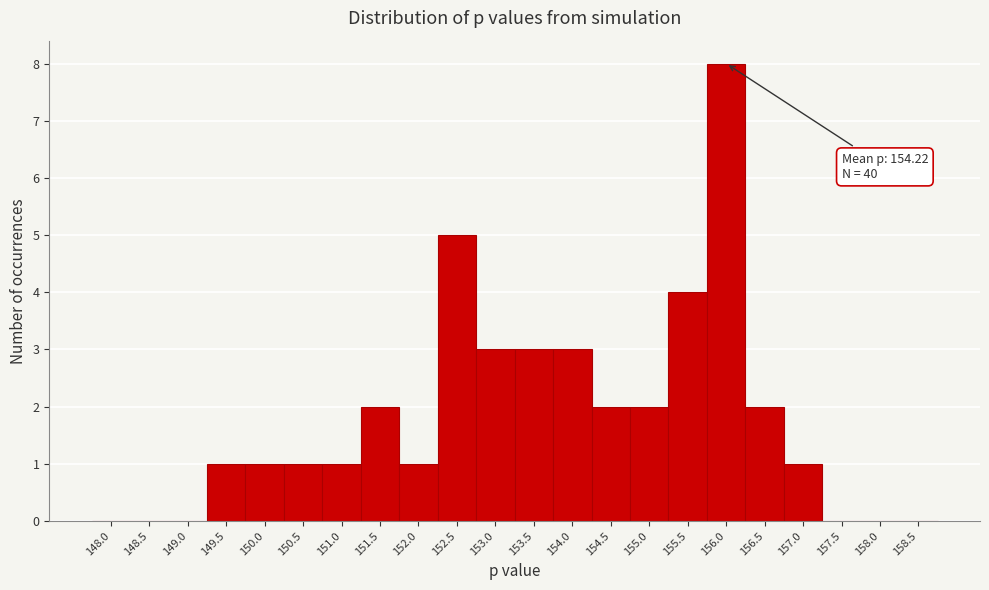

Reading left to right, transcribe all the data shown in this chart.

148.0=0	148.5=0	149.0=0	149.5=1	150.0=1	150.5=1	151.0=1	151.5=2	152.0=1	152.5=5	153.0=3	153.5=3	154.0=3	154.5=2	155.0=2	155.5=4	156.0=8	156.5=2	157.0=1	157.5=0	158.0=0	158.5=0